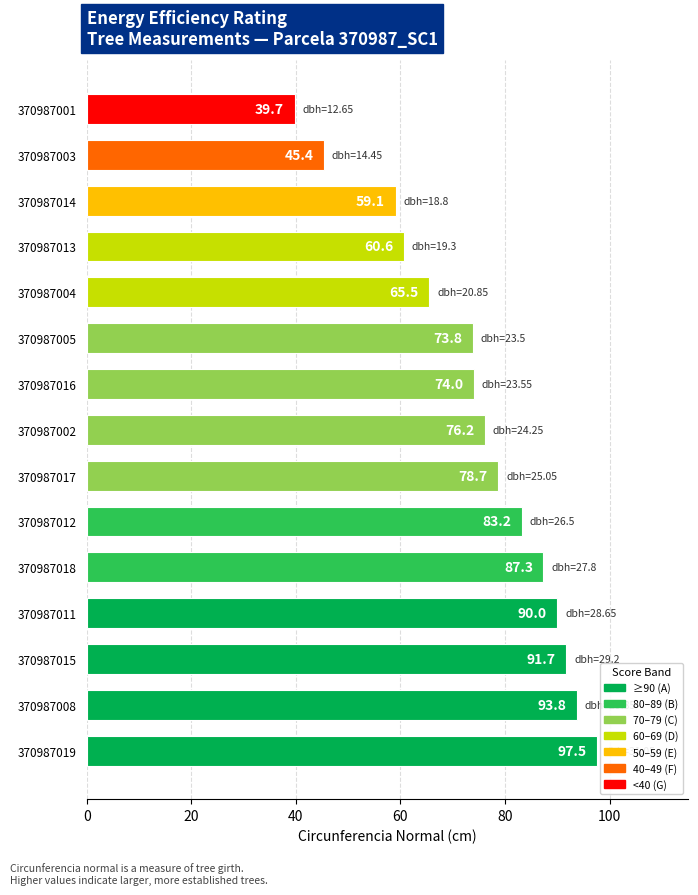

List the labels in order of value, smallest first.

370987001, 370987003, 370987014, 370987013, 370987004, 370987005, 370987016, 370987002, 370987017, 370987012, 370987018, 370987011, 370987015, 370987008, 370987019